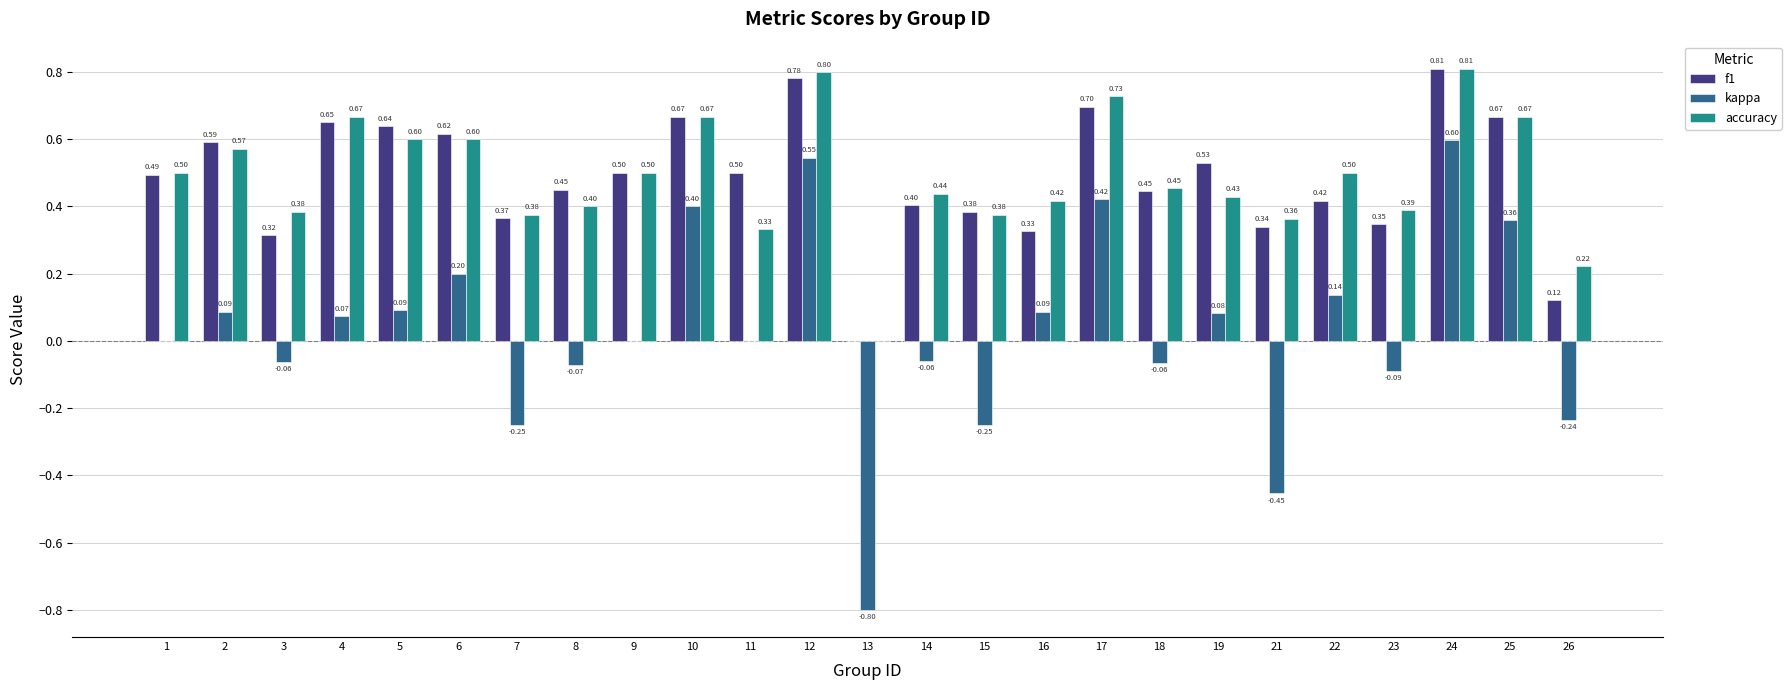

Between 2 and 13, which series saw the biggest shift?

kappa